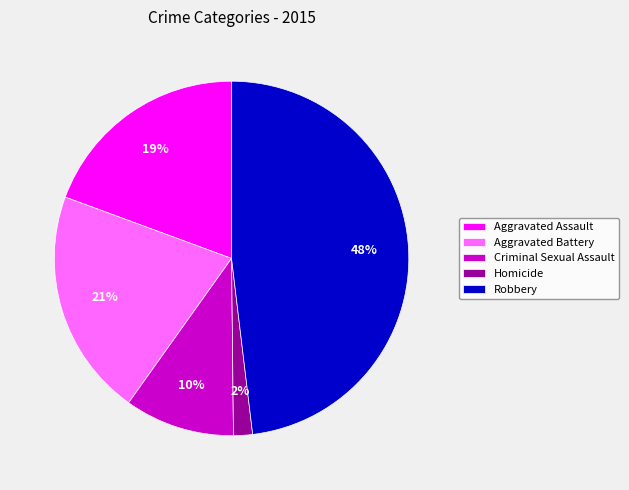

What is the smallest slice in the pie chart?

Homicide